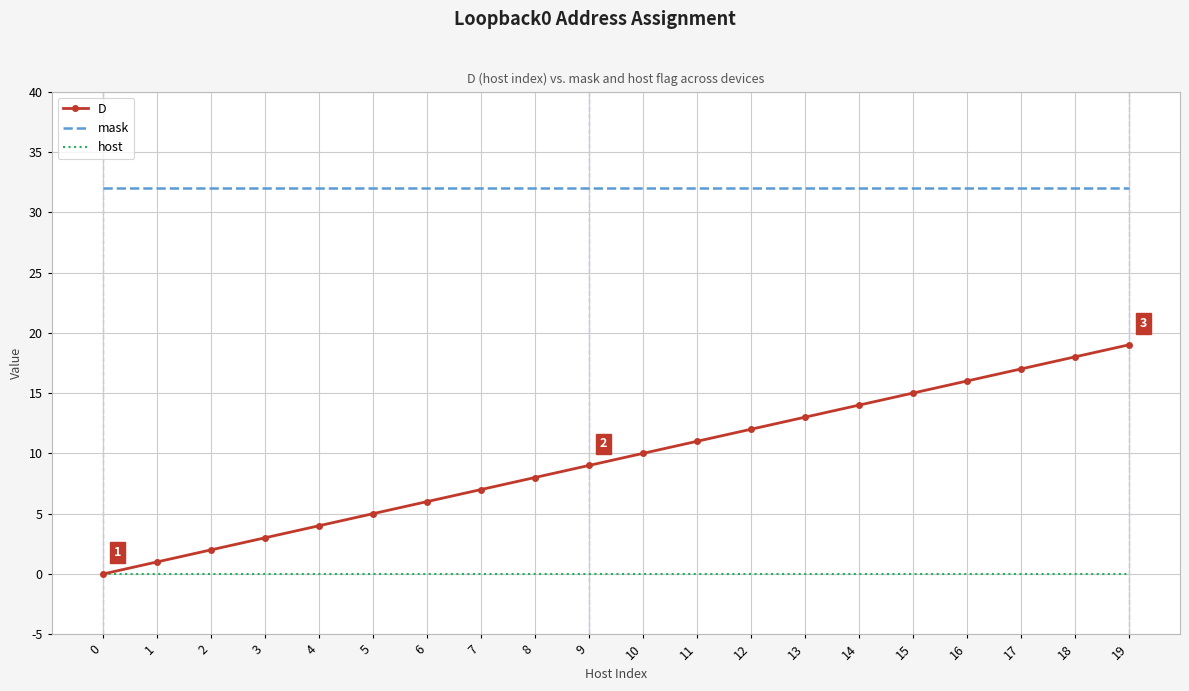

Is the value of mask at 5 greater than the value of D at 9?

Yes